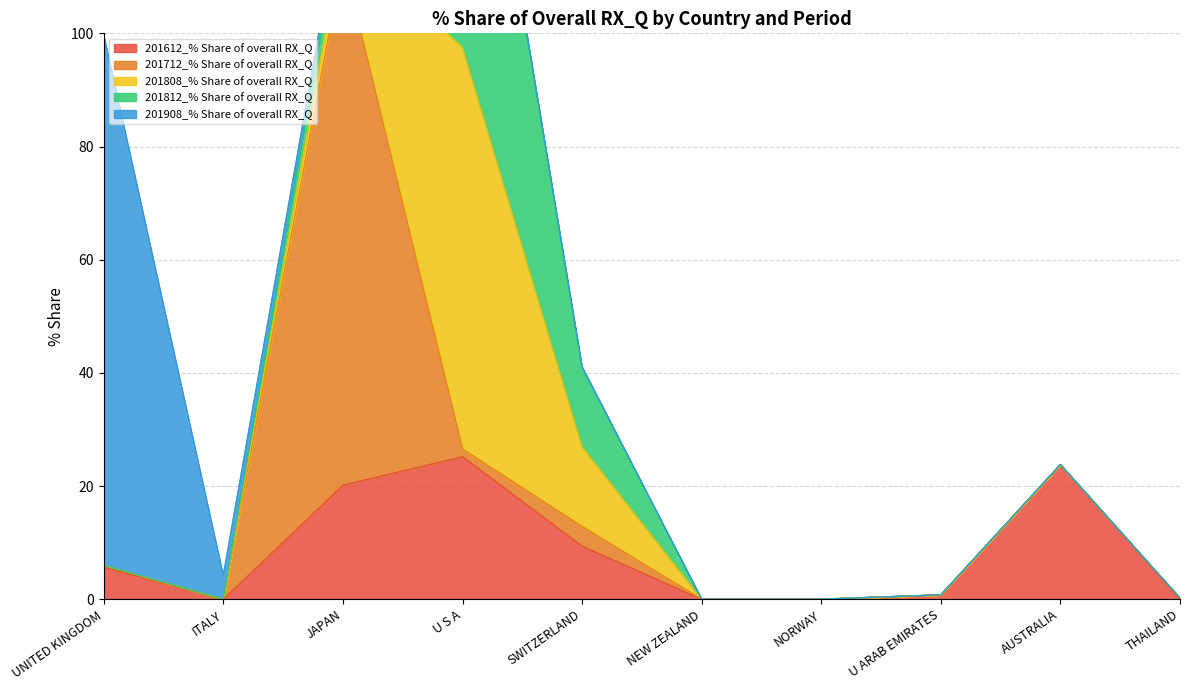

True or false: 201812_% Share of overall RX_Q and 201808_% Share of overall RX_Q cross at least once.

True